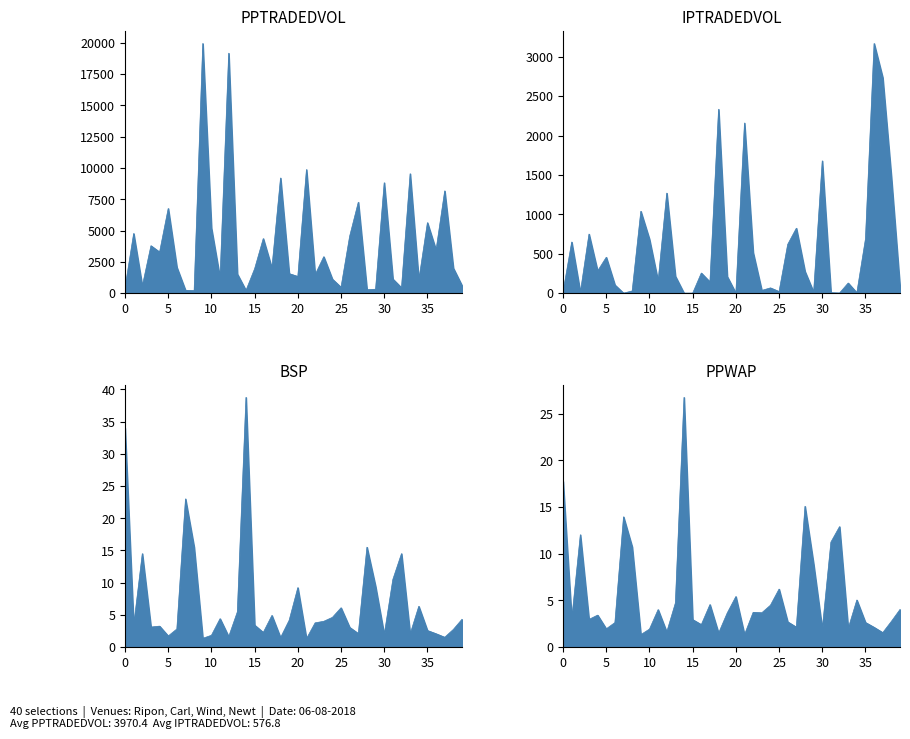

In PPWAP, how many points are lower than both neighbors (excluding endpoints)?

13